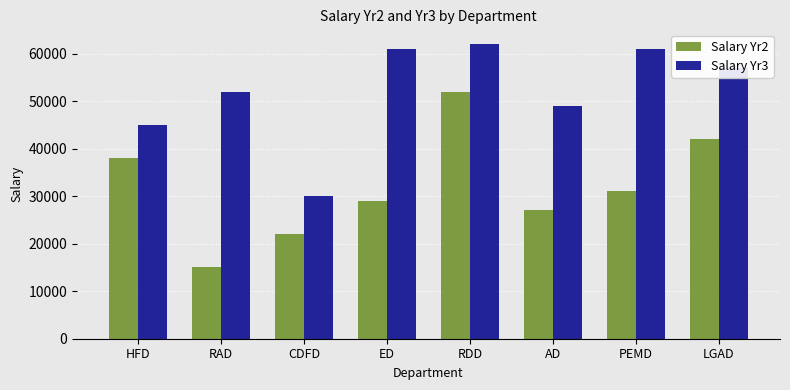

What is the minimum value shown in the chart?

15000